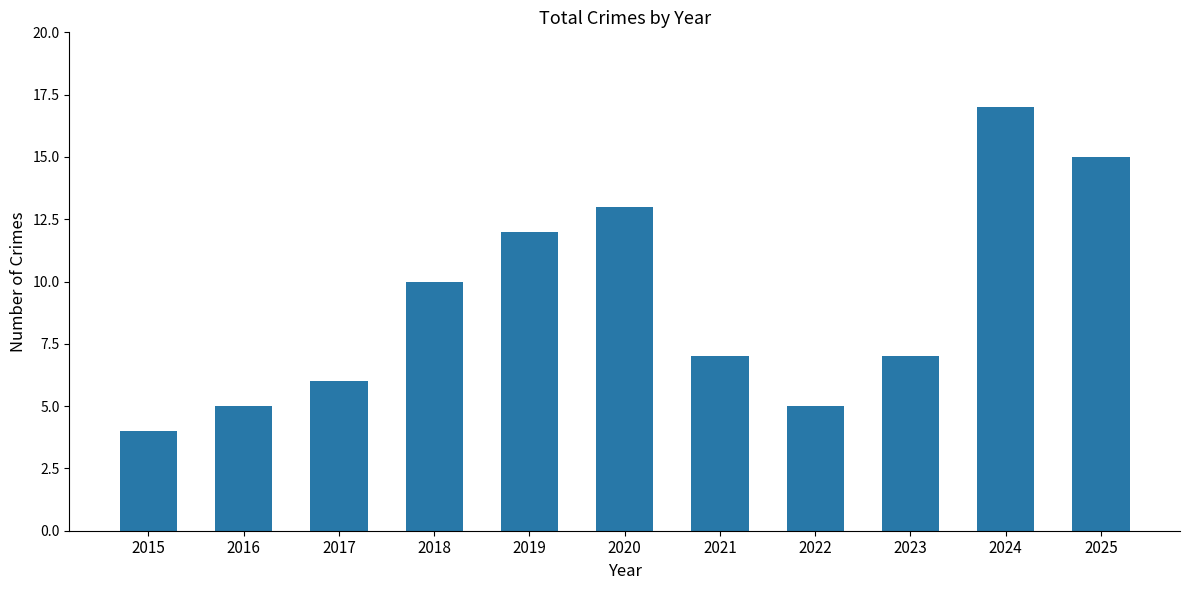

What is the ratio of the value at 2020 to the value at 2016?

2.6